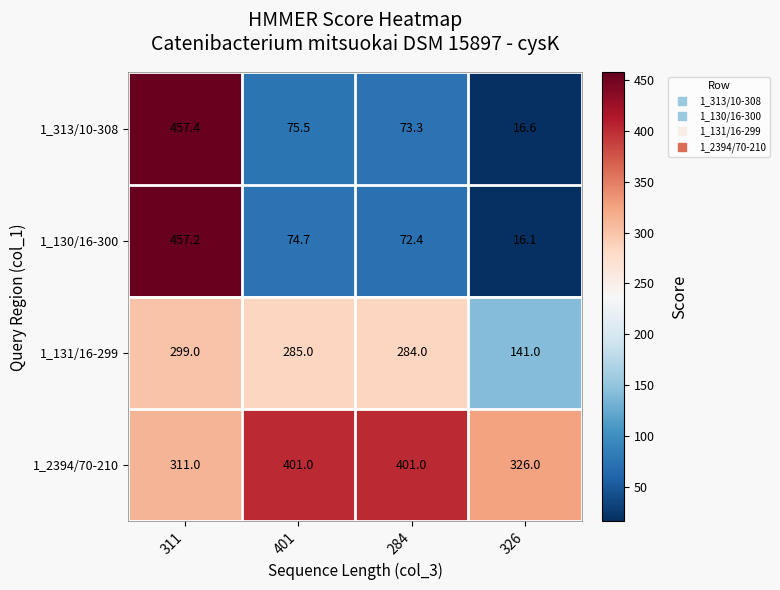

What is the total value across all series at 311?

1524.6